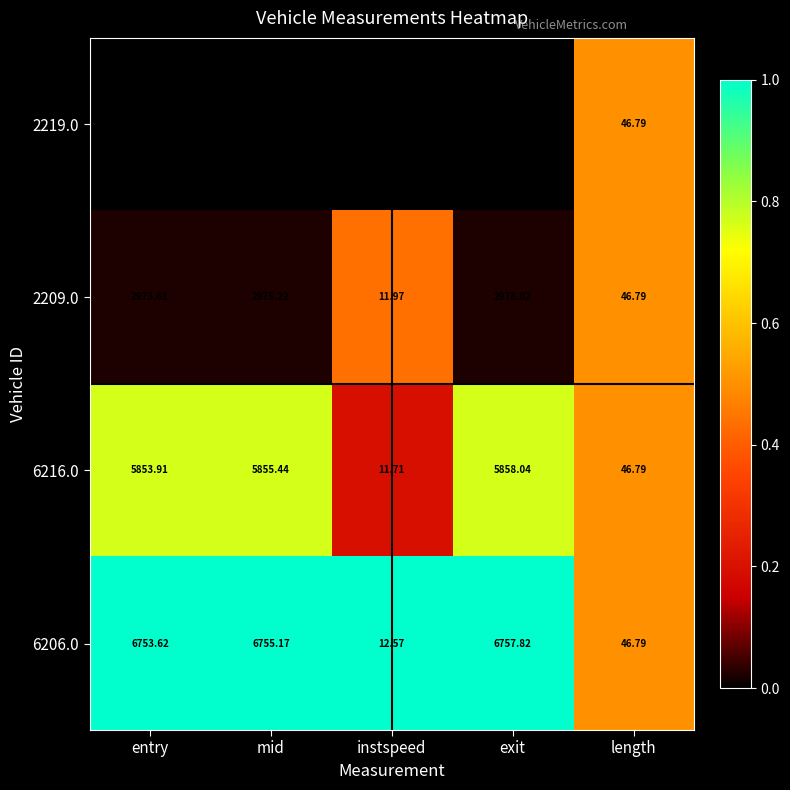

At which label does 2209.0 first exceed 2973?

entry